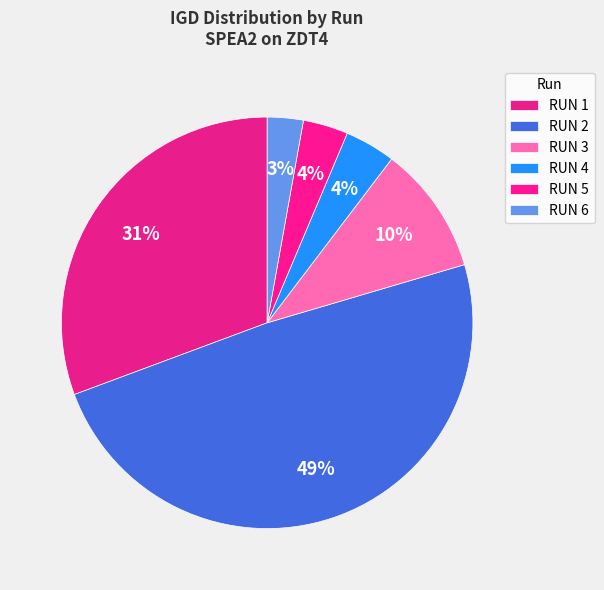

Rank the categories by value from highest to lowest.

RUN 2, RUN 1, RUN 3, RUN 4, RUN 5, RUN 6